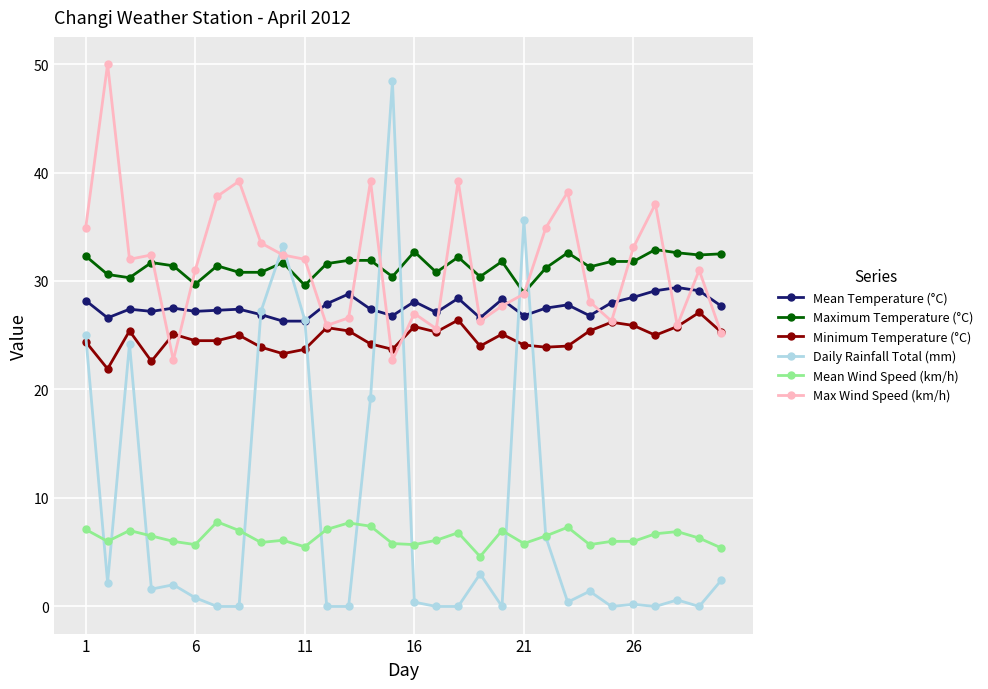

True or false: Daily Rainfall Total (mm) and Minimum Temperature (°C) intersect in this chart.

True